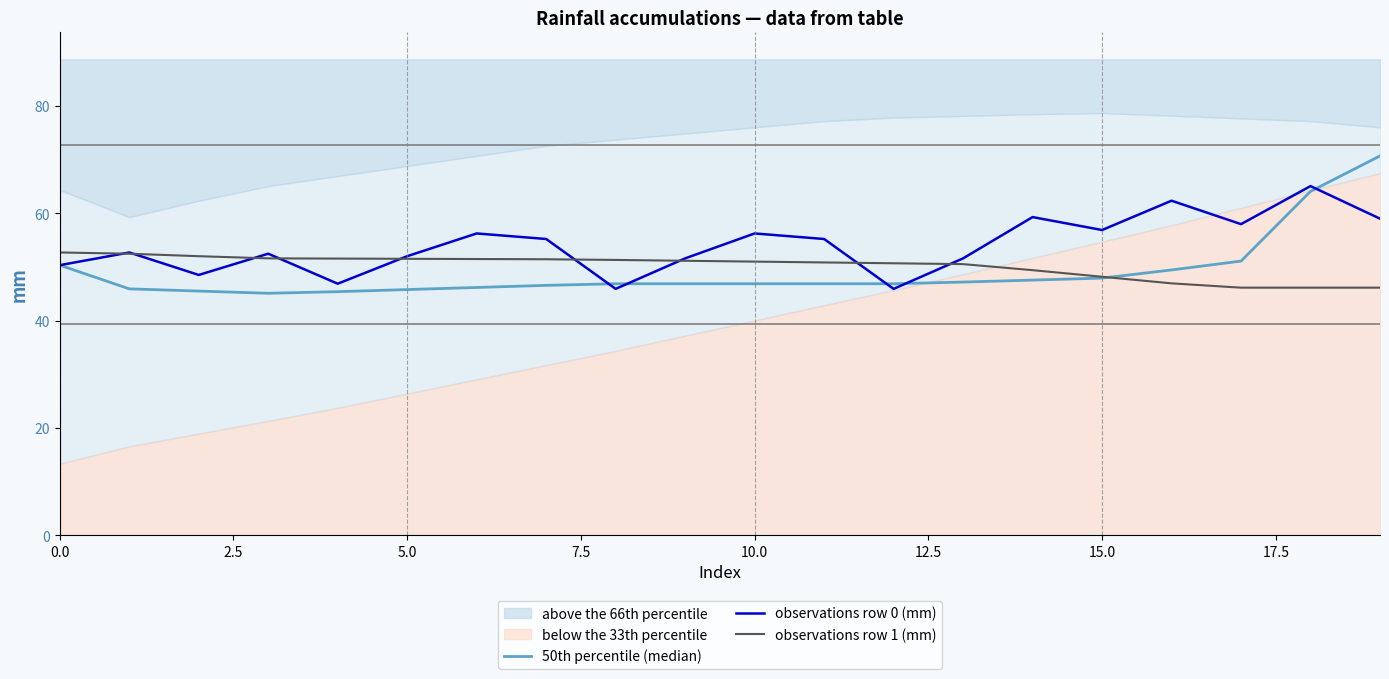

How many values in the observations row 0 (mm) series are below 55?

10